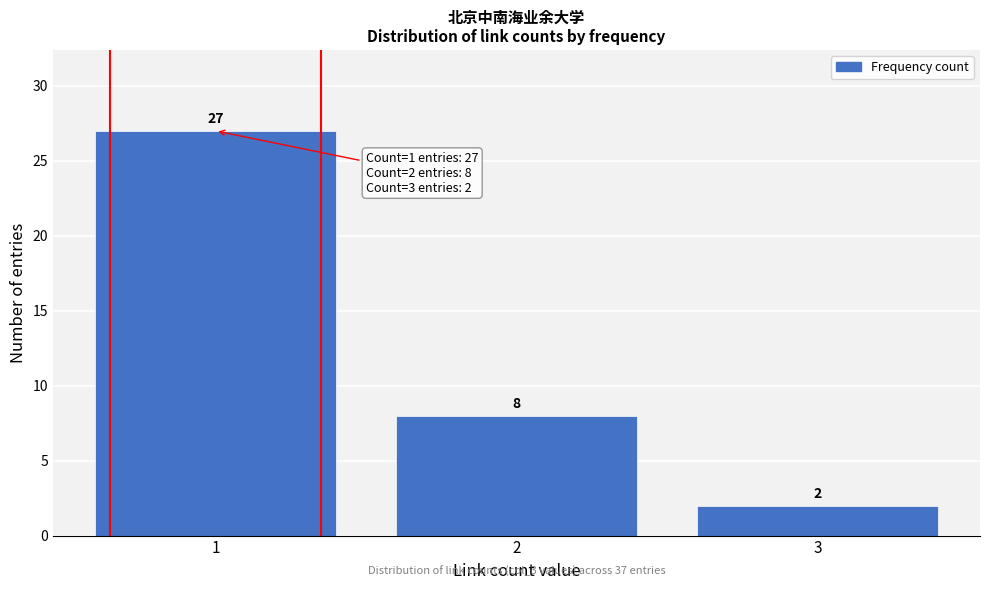

Reading left to right, list all the values displayed in this chart.

1=27	2=8	3=2